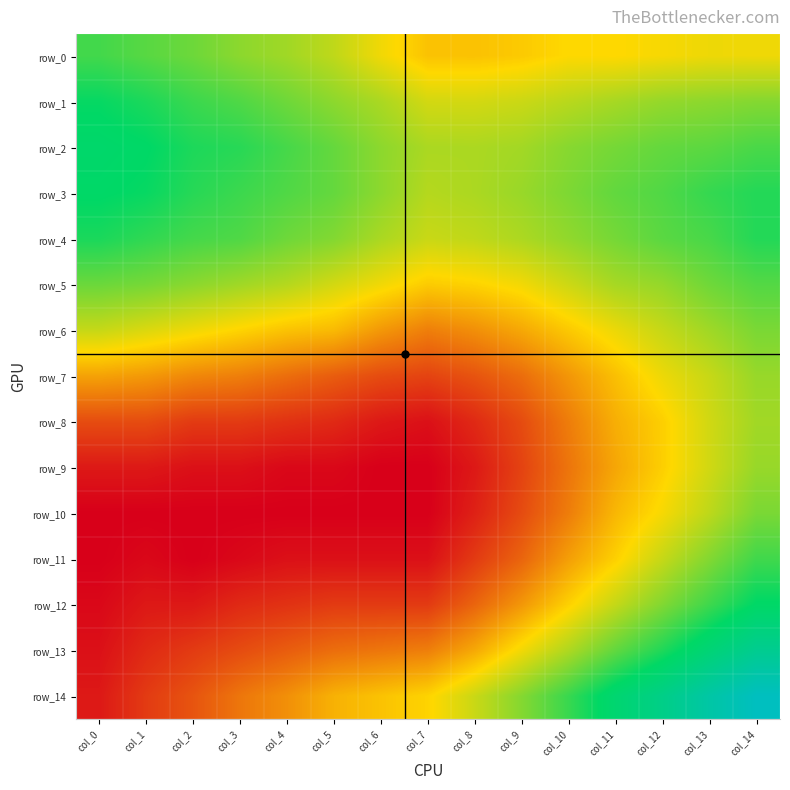

Between col_0 and col_8, which is larger?

col_0